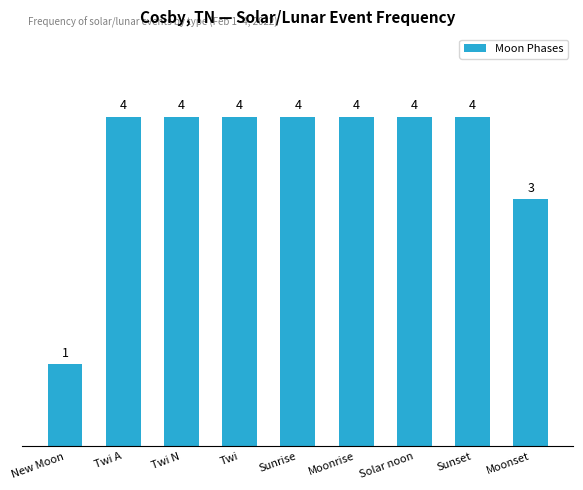

What is the difference between the maximum and second lowest values?

1